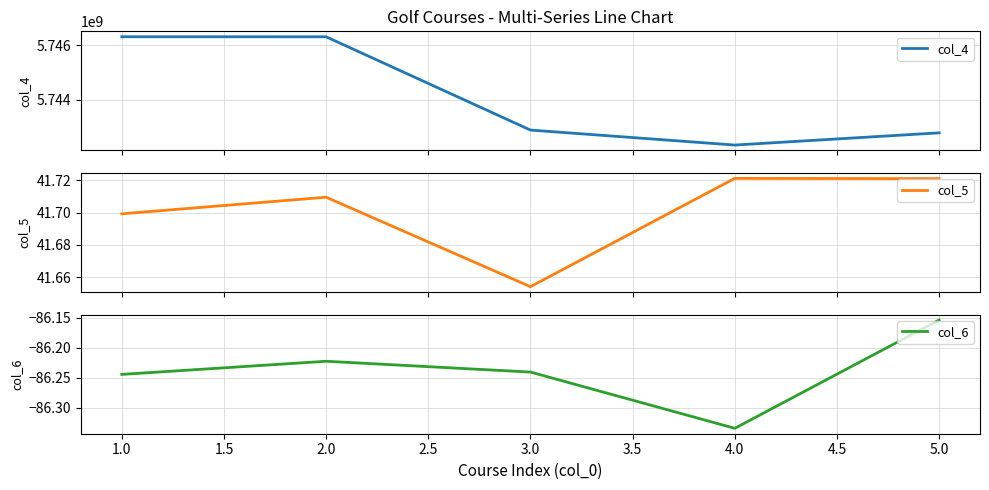

What is the maximum value for col_4?

5746316425